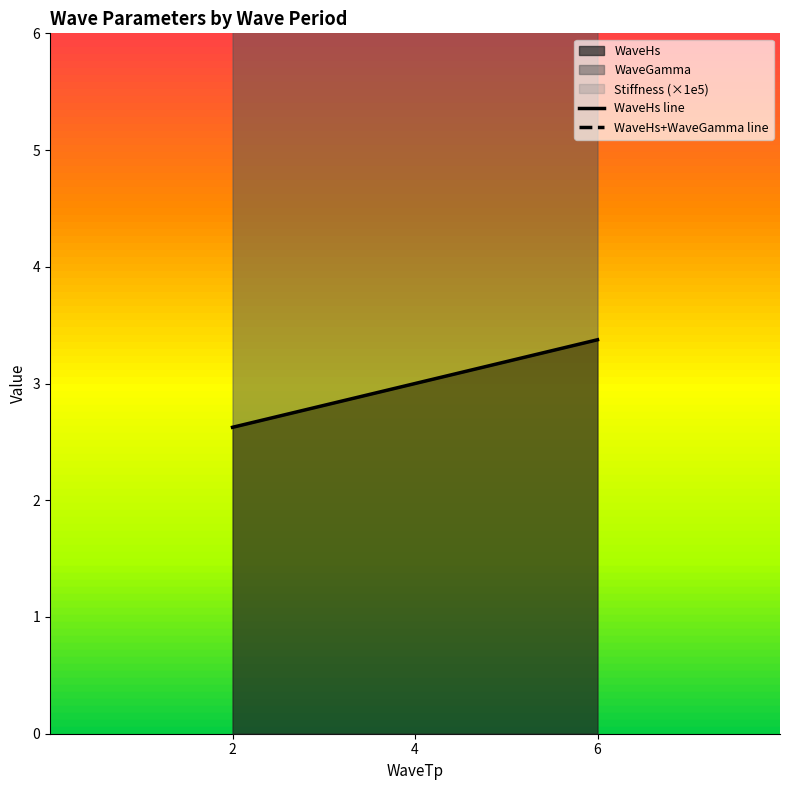

How many lines are shown in the chart?

2